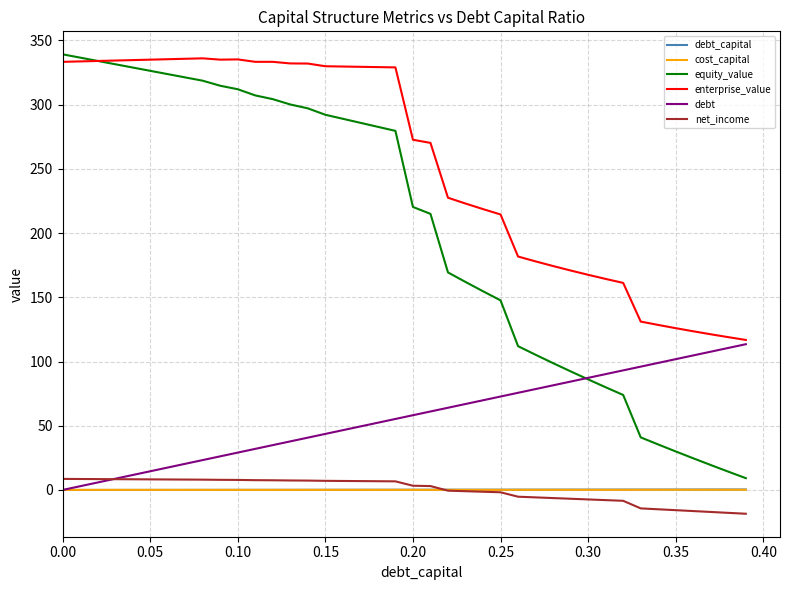

How many times do equity_value and debt cross each other?

1